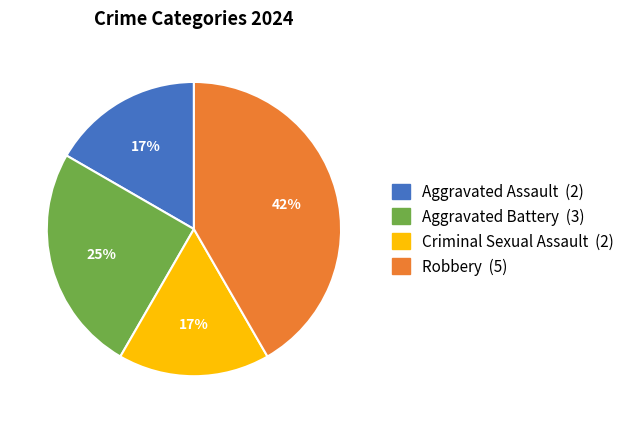

Which category has the biggest portion of the pie?

Robbery